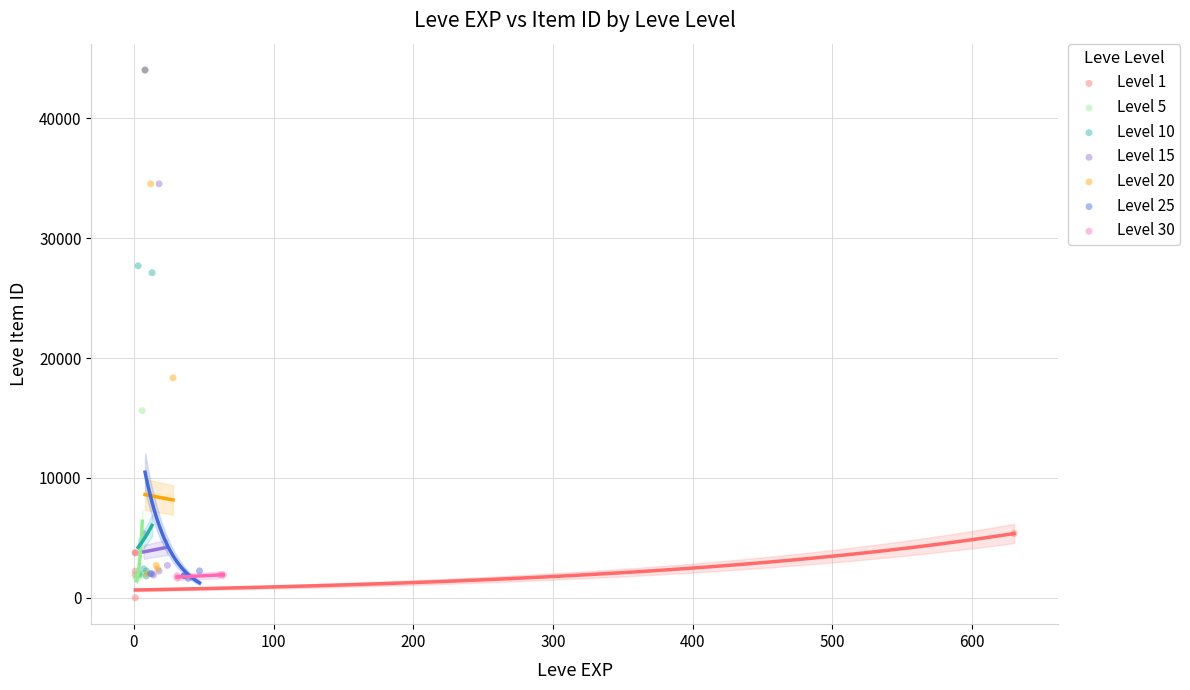

Which series contains the lowest Y value?

Level 1